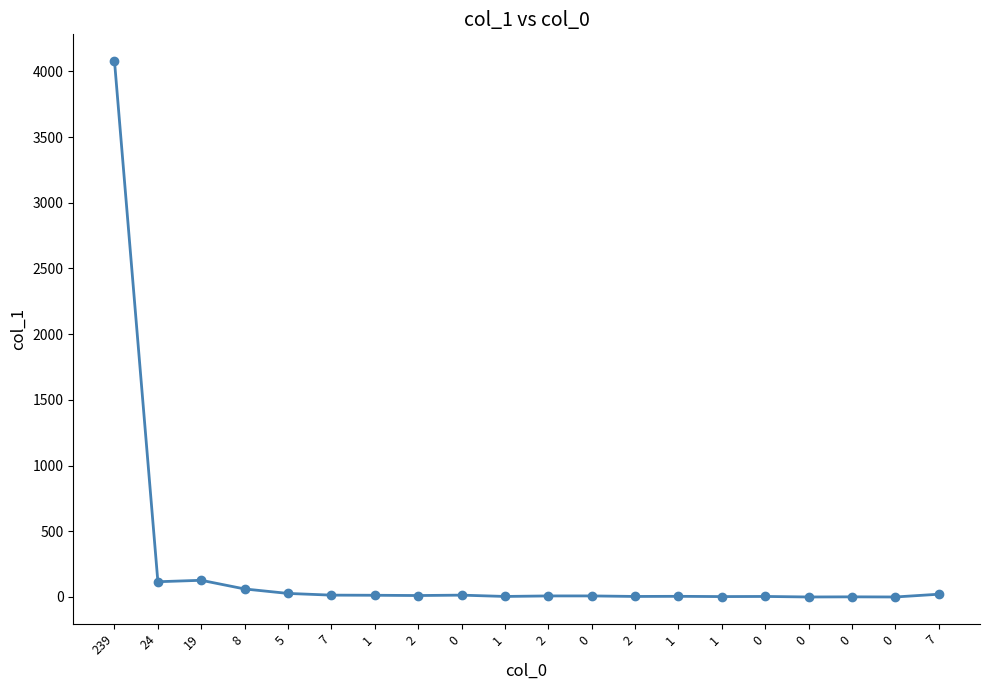

What is the maximum value shown in the chart?

4078